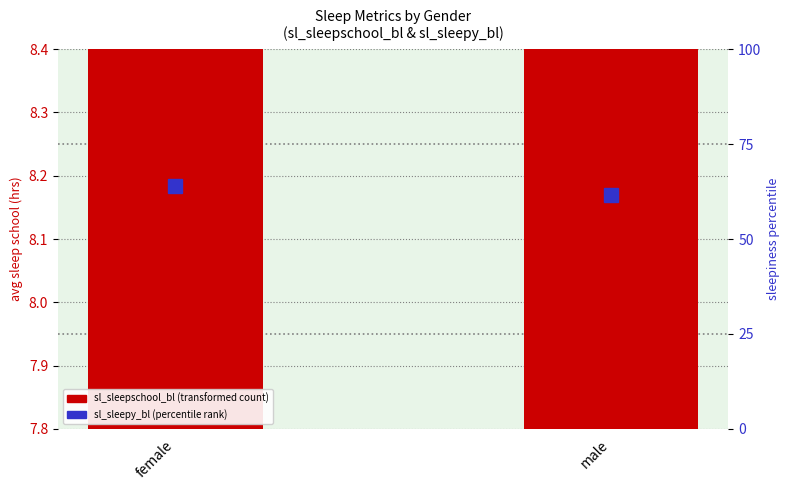

What is the sum of all sl_sleepy_bl (percentile) values?

125.7